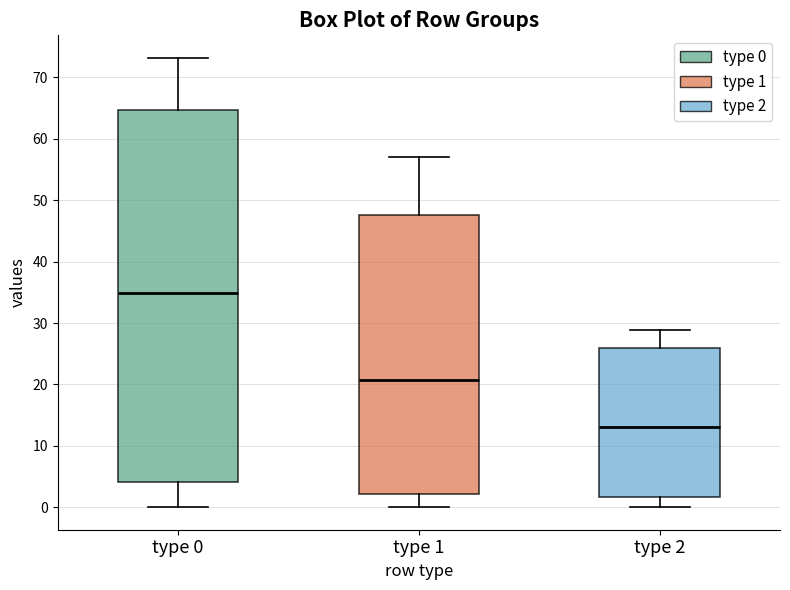

Which box's median line is the lowest?

type 2